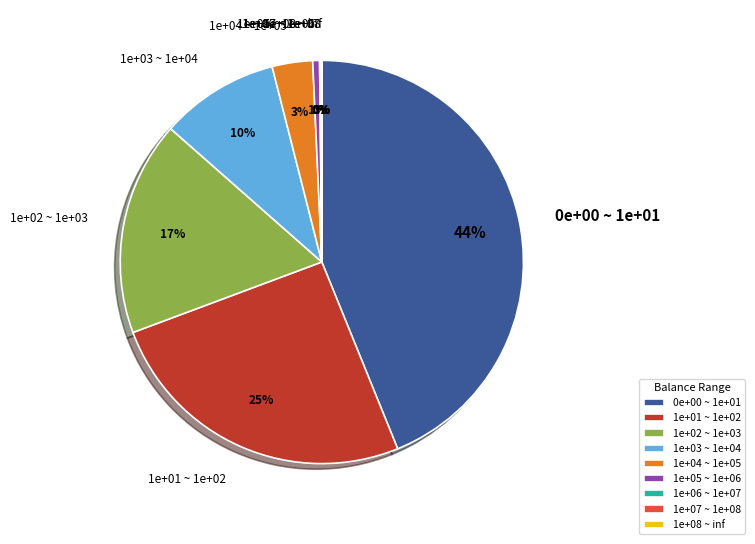

Does 1e+02 ~ 1e+03 account for over 50% of the chart?

No